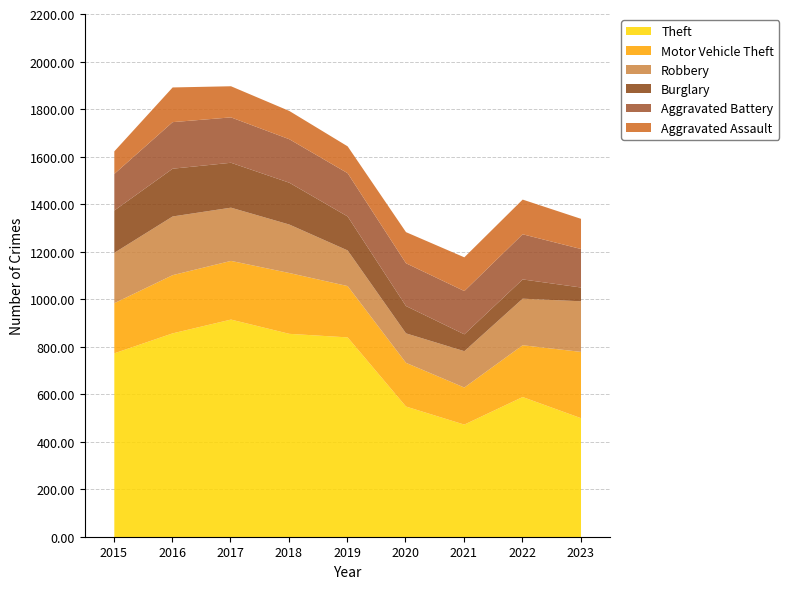

What is the value of the Theft point at the 6th from the left?

550